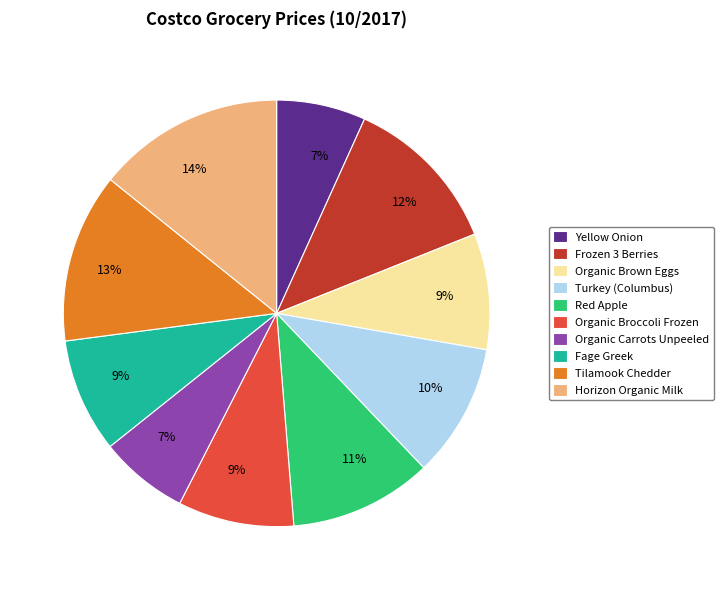

To the nearest percent, what is the difference between the Tilamook Chedder and Organic Carrots Unpeeled slice percentages?

6%